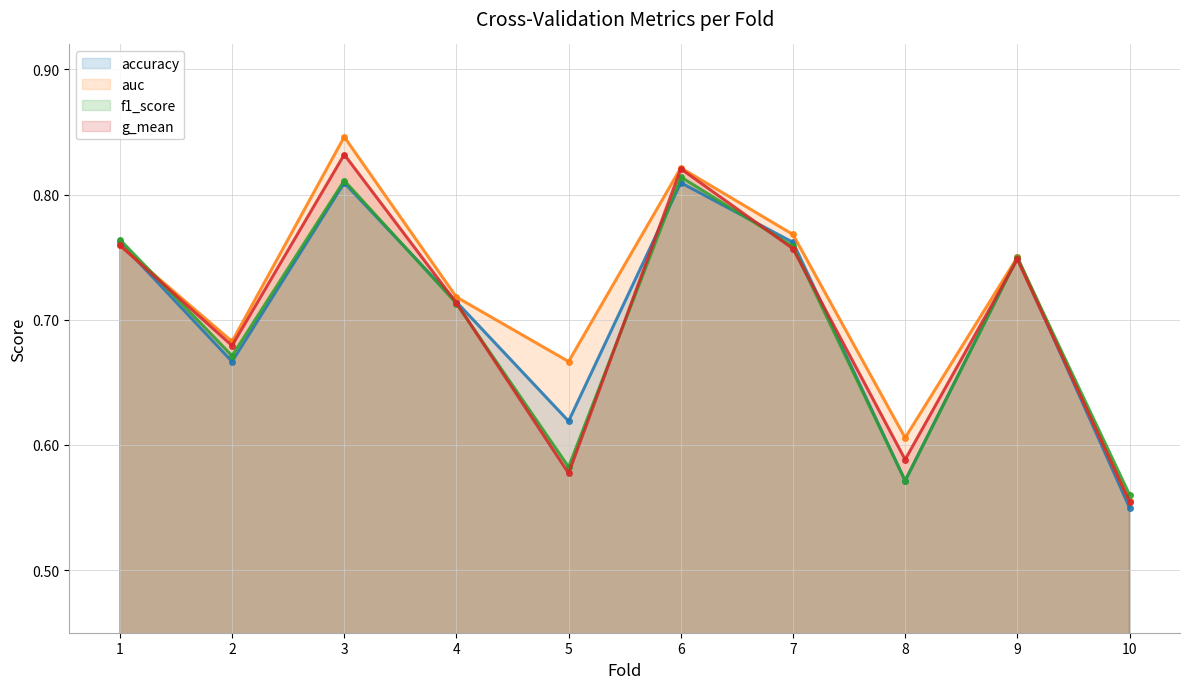

The f1_score series shows 0.8 at 6. True or false?

True